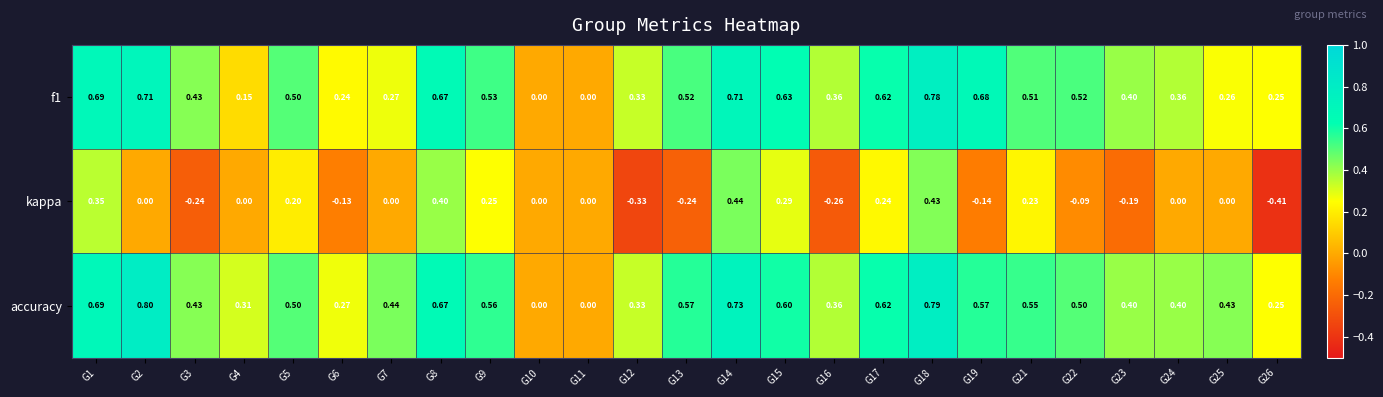

At which category is the sum across all series the highest?

G18